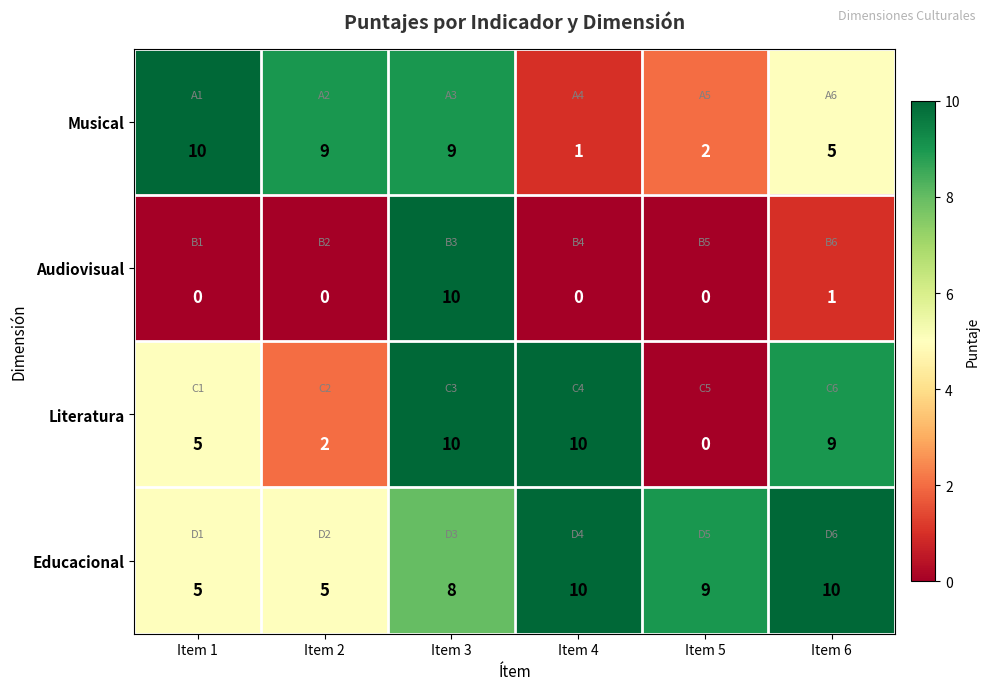

Where does the Literatura series first go above 9?

Item 3